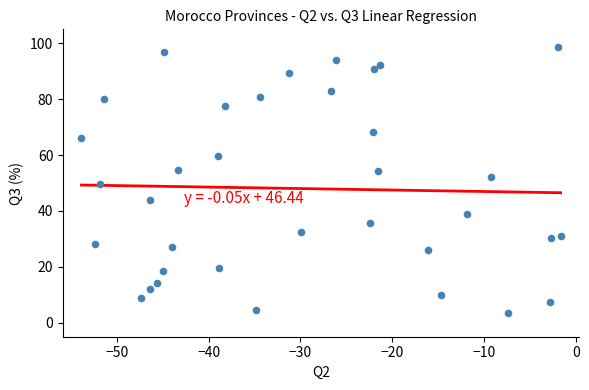

What is the range of X values (max minus min)?

52.2